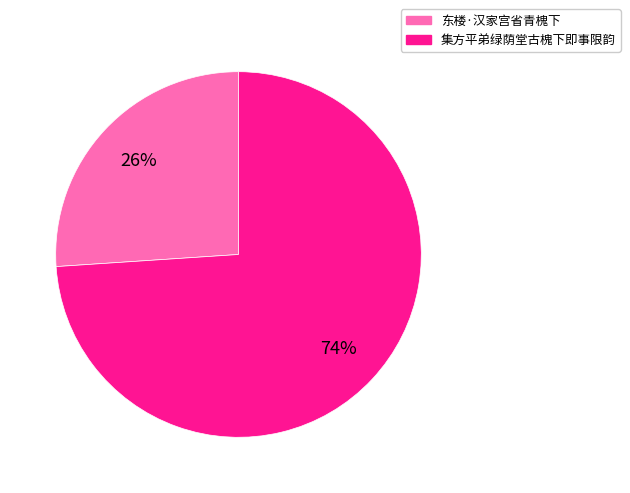

To the nearest percent, what is the difference between the largest and smallest slice percentages?

48%